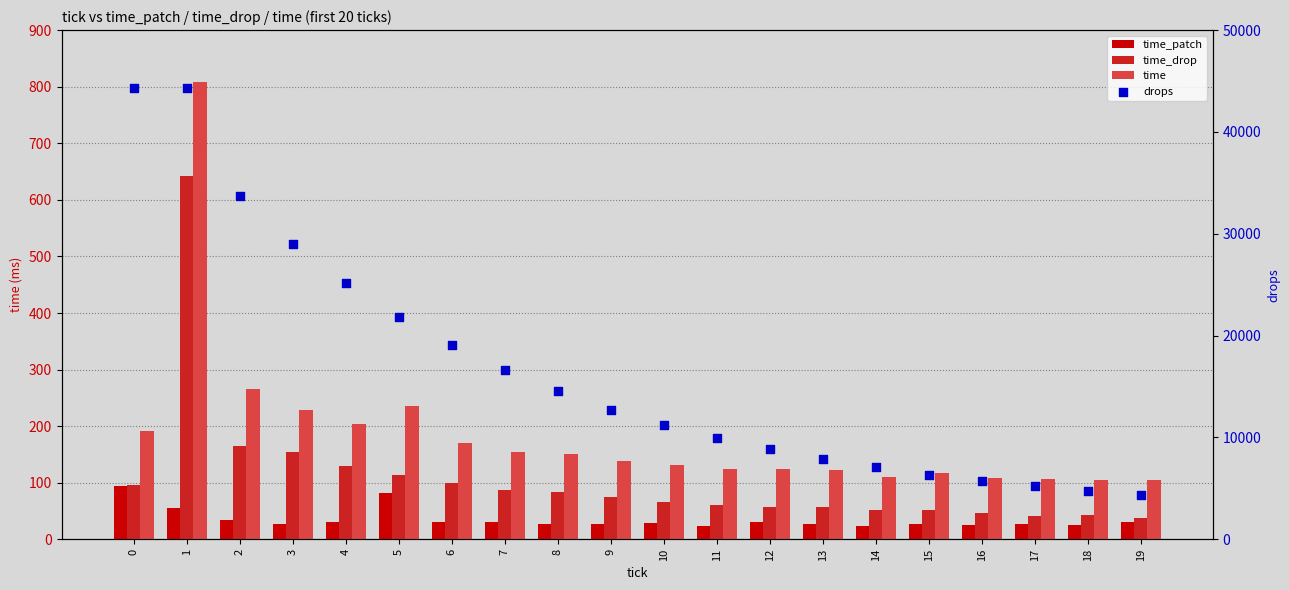

Which series contains the lowest Y value?

time_patch